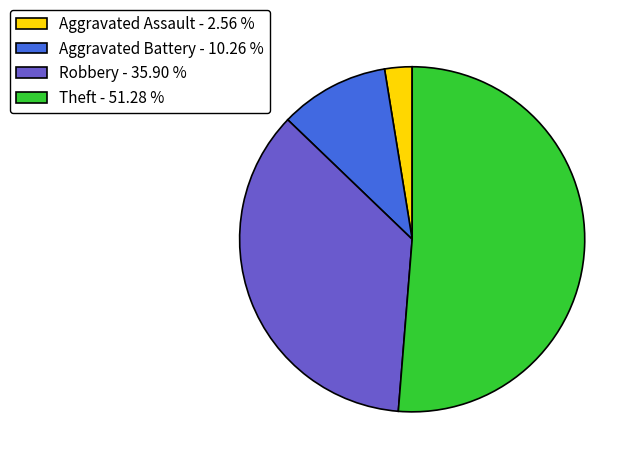

What is the ratio of the value at Theft to the value at Robbery?

1.4